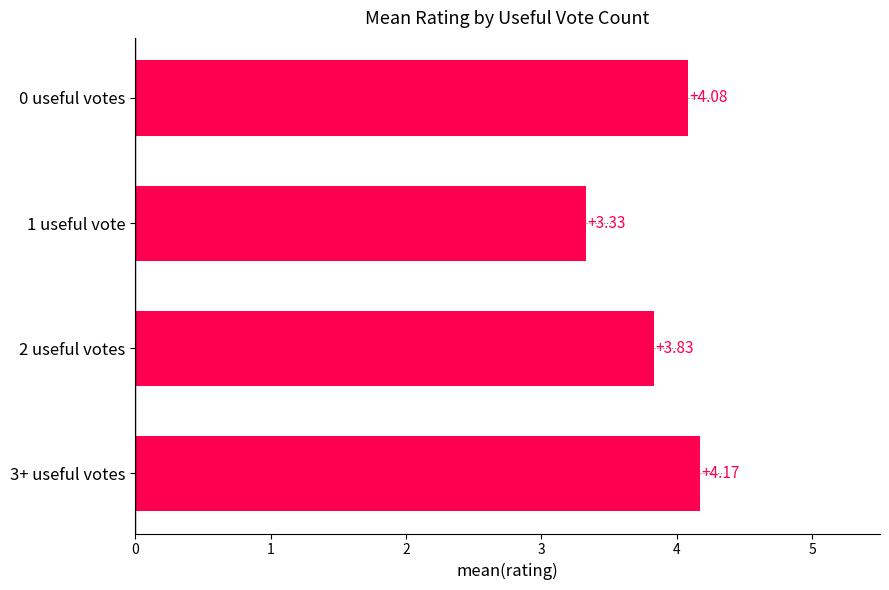

Rank the categories by value from highest to lowest.

3+ useful votes, 0 useful votes, 2 useful votes, 1 useful vote